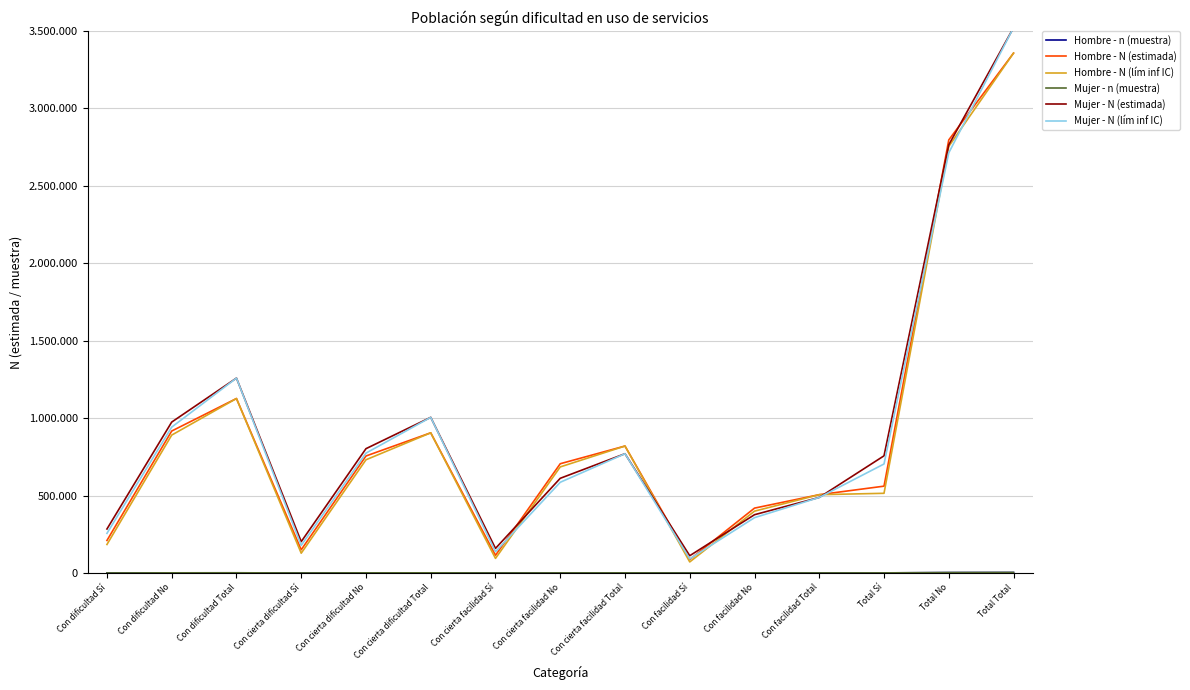

How many intersections are there between Mujer - N (estimada) and Hombre - N (lím inf IC)?

4